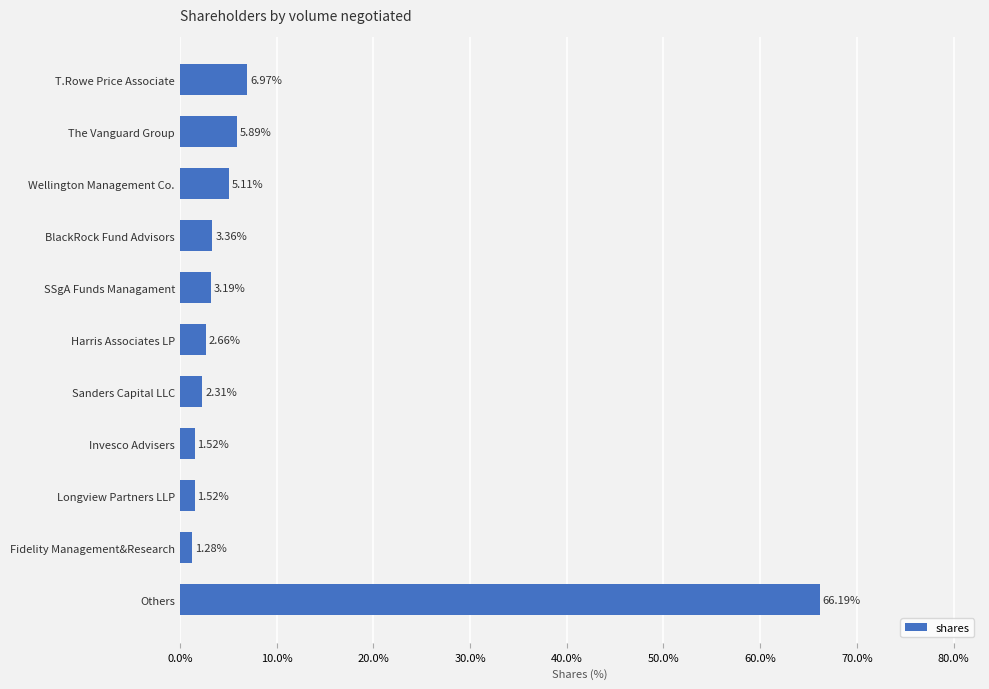

What is the difference between the maximum and minimum values?

64.9